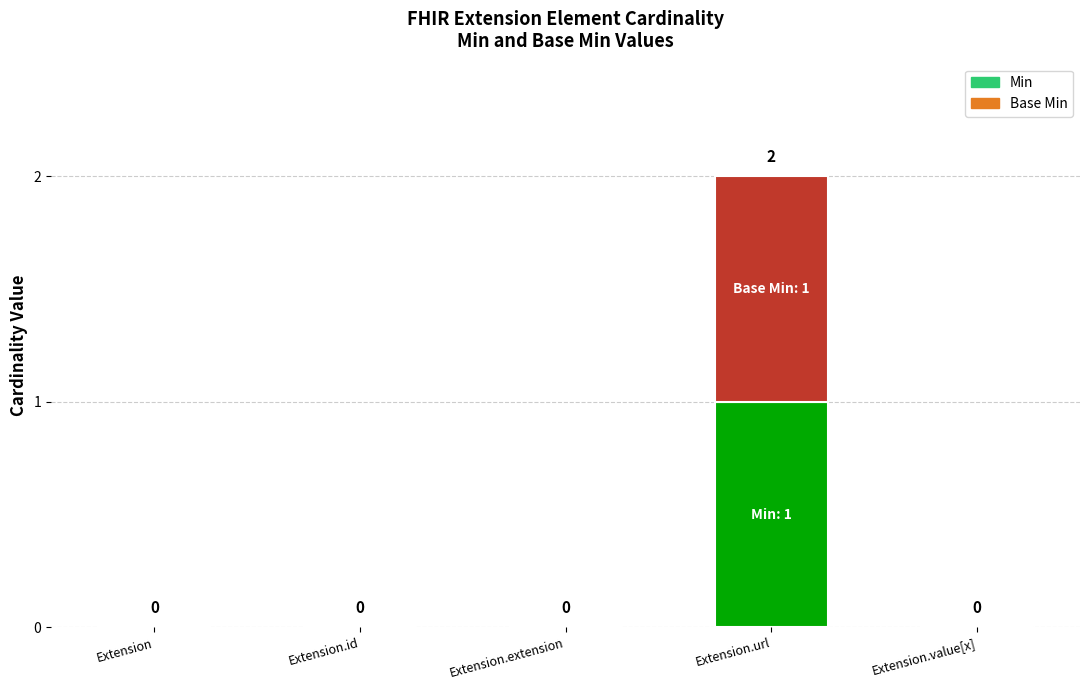

Reading left to right, transcribe the values for Min.

Extension=0	Extension.id=0	Extension.extension=0	Extension.url=1	Extension.value[x]=0